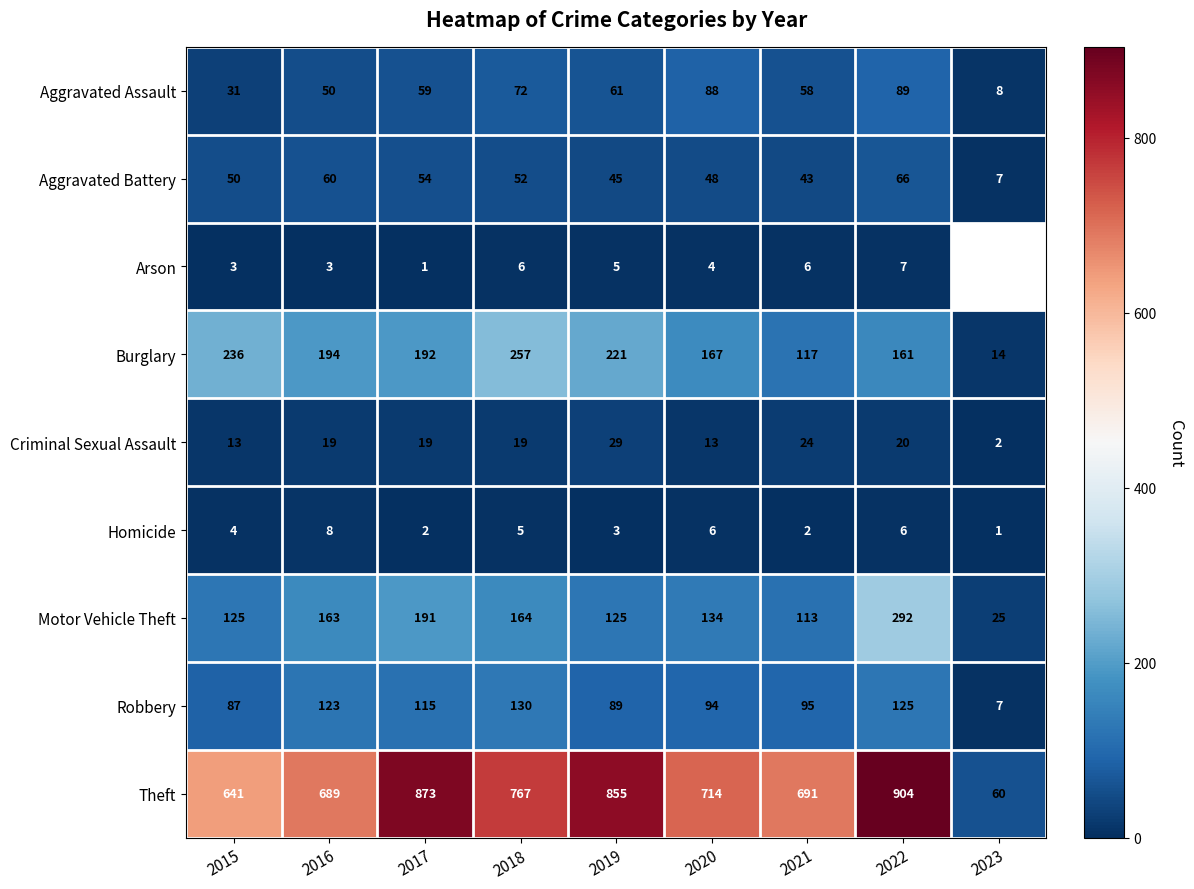

What is the minimum value shown in the chart?

1.0